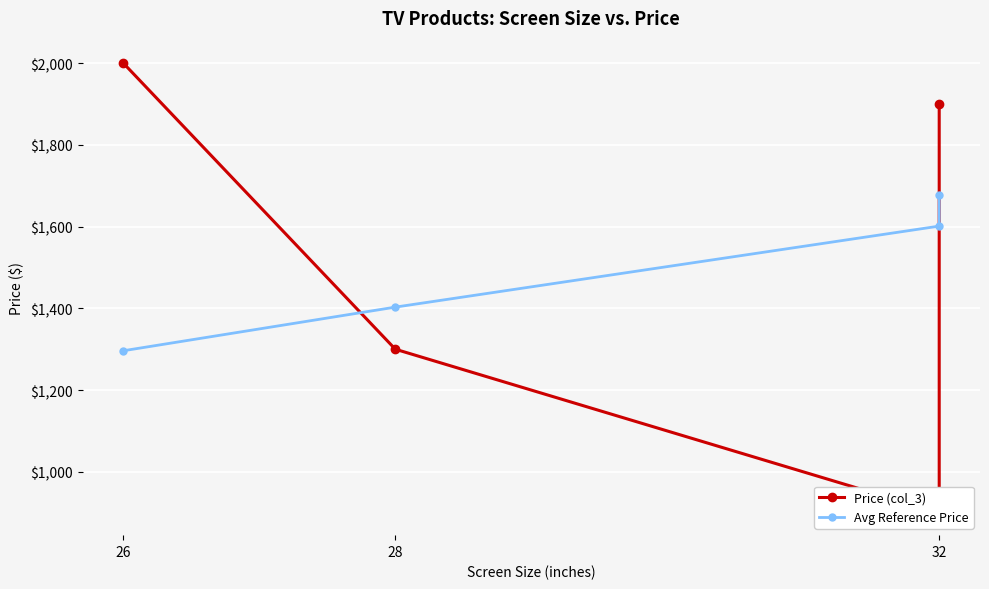

What is the difference between the highest and lowest values at 32?

701.2